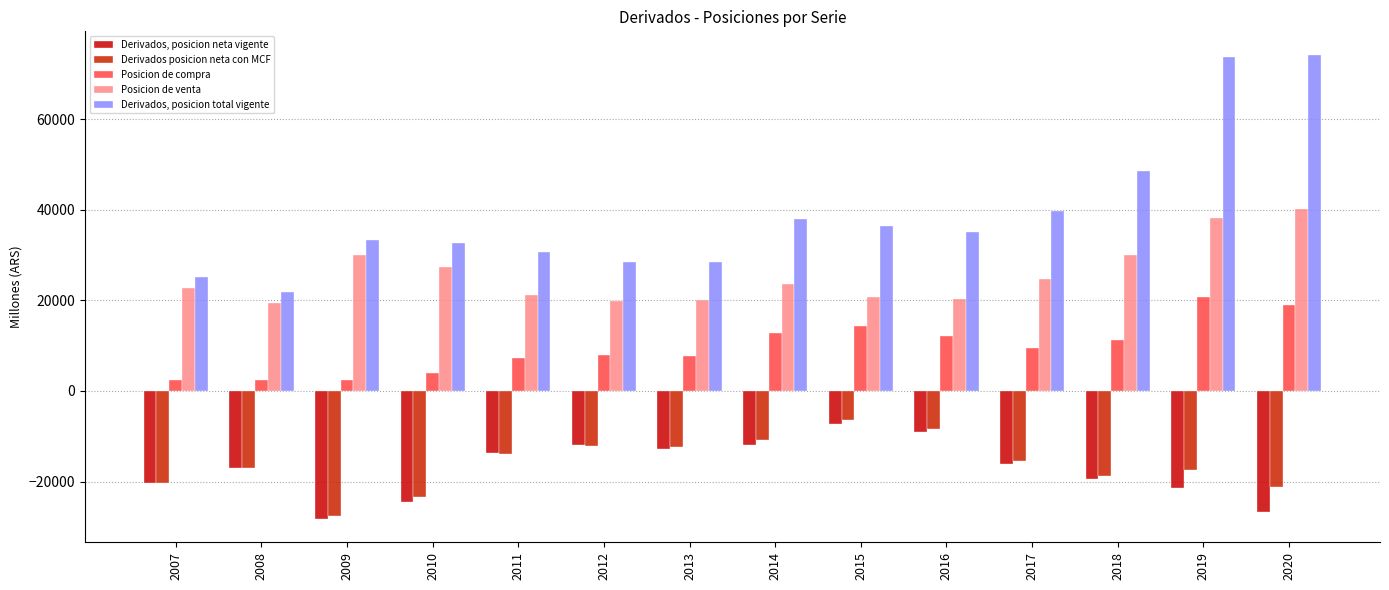

Reading left to right, list all the values displayed in this chart.

Derivados, posicion neta vigente: 2007=-20286	2008=-16926	2009=-28272	2010=-24577	2011=-13616	2012=-11928	2013=-12750	2014=-11846	2015=-7195	2016=-9124	2017=-16204	2018=-19386	2019=-21498	2020=-26742
Derivados posicion neta con MCF: 2007=-20286	2008=-16926	2009=-27525	2010=-23459	2011=-13846	2012=-12038	2013=-12274	2014=-10814	2015=-6346	2016=-8287	2017=-15346	2018=-18787	2019=-17366	2020=-21233
Posicion de compra: 2007=2425	2008=2472	2009=2526	2010=3982	2011=7271	2012=7877	2013=7818	2014=12912	2015=14431	2016=12107	2017=9487	2018=11323	2019=20856	2020=18957
Posicion de venta: 2007=22712	2008=19398	2009=30052	2010=27441	2011=21117	2012=19915	2013=20092	2014=23726	2015=20777	2016=20394	2017=24833	2018=30110	2019=38222	2020=40189
Derivados, posicion total vigente: 2007=25137	2008=21871	2009=33349	2010=32695	2011=30711	2012=28579	2013=28445	2014=38069	2015=36532	2016=35073	2017=39742	2018=48648	2019=73627	2020=74275